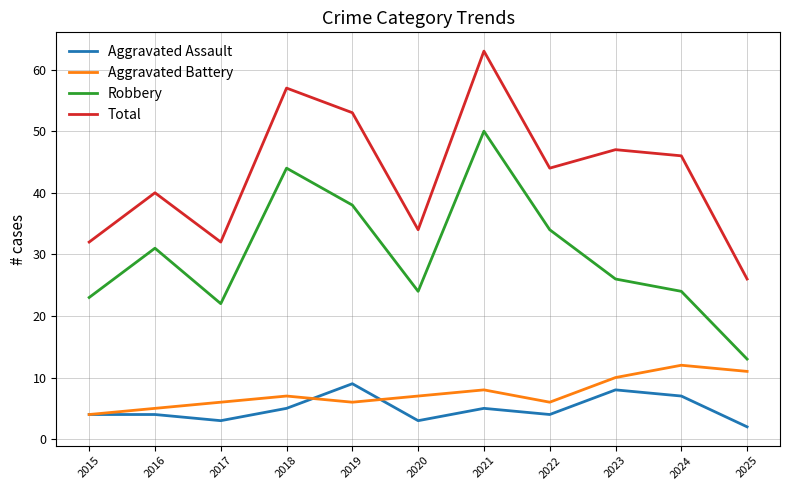

The Aggravated Battery series shows 17 at 2023. True or false?

False